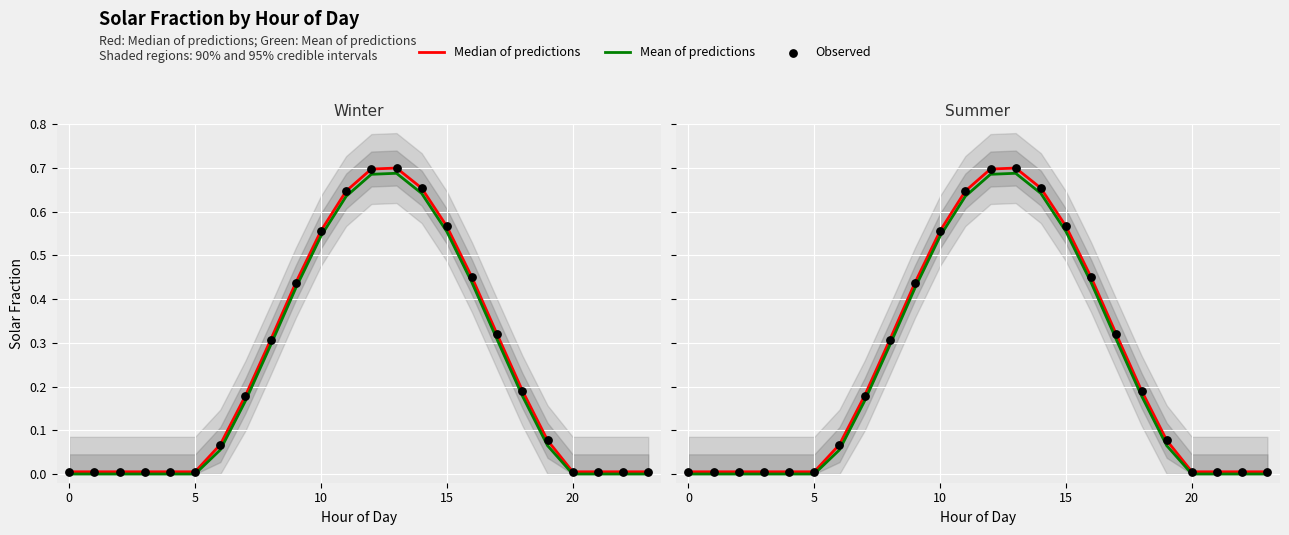

Which series contains the lowest Y value?

Mean